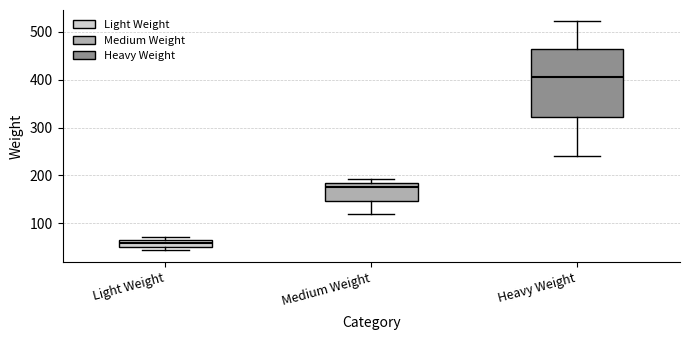

Which box's median line is the highest?

Heavy Weight